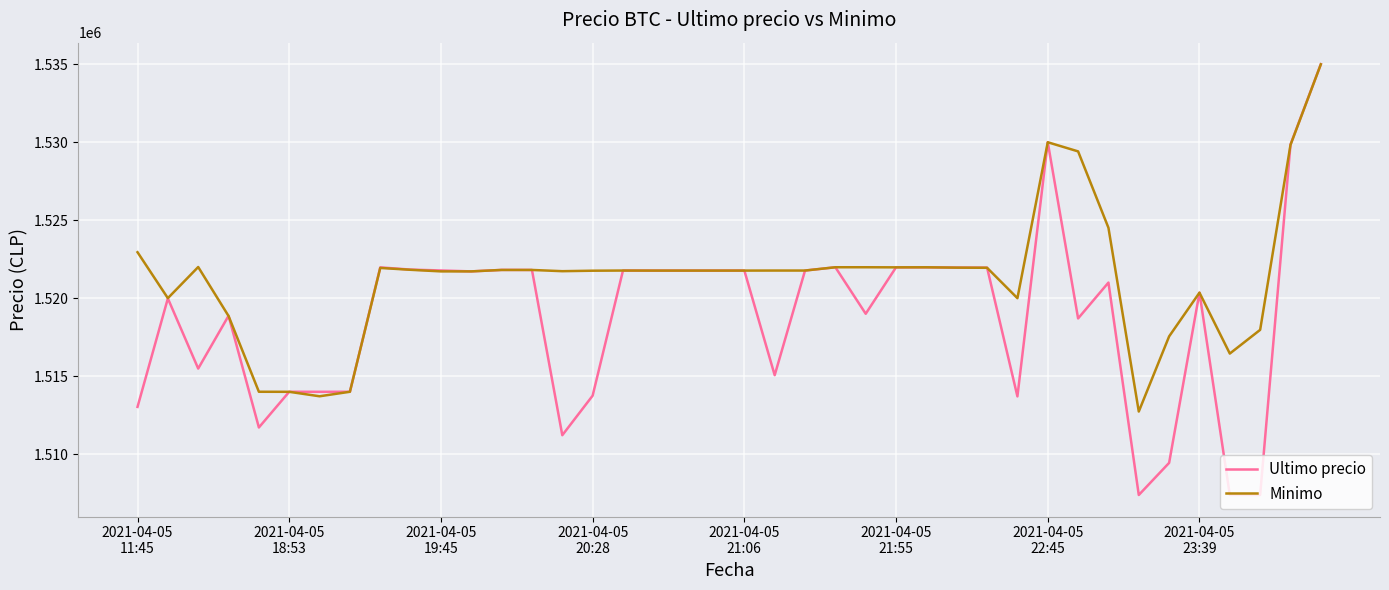

What is the difference between the maximum and minimum values in the Ultimo precio series?

27616.0